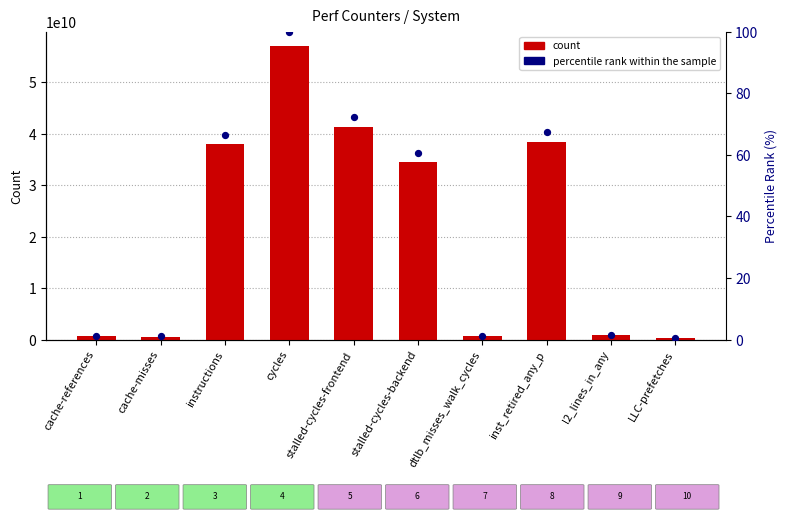

Is the value of percentile rank within the sample at stalled-cycles-frontend greater than the value of count at cache-references?

No